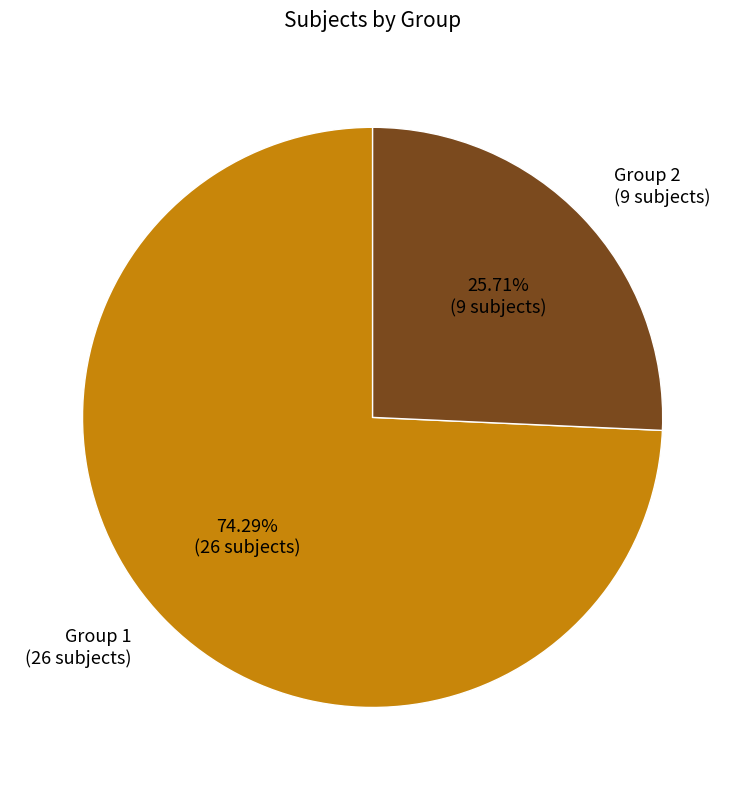

What percentage is the Group 2 slice, to the nearest percent?

26%